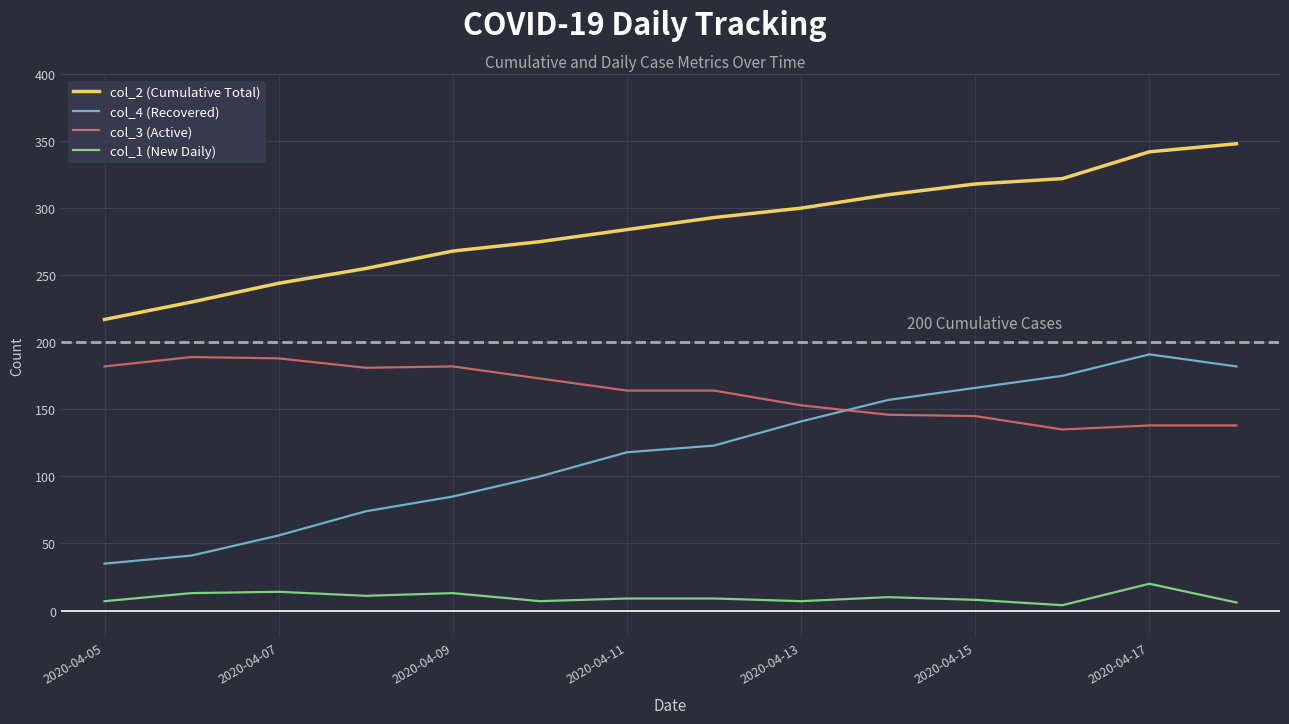

Which series has the largest total across all categories?

col_2 (Cumulative Total)